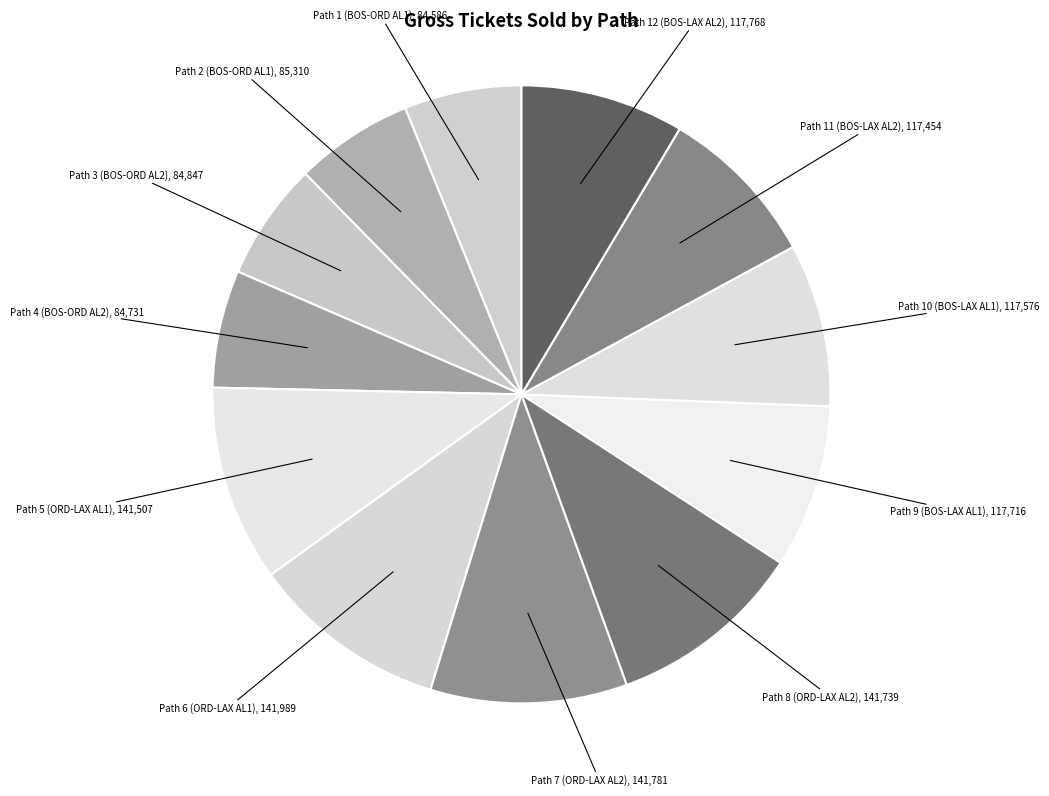

Approximately how many times larger is the value at Path 5 (ORD-LAX AL1) compared to Path 11 (BOS-LAX AL2)?

1.2